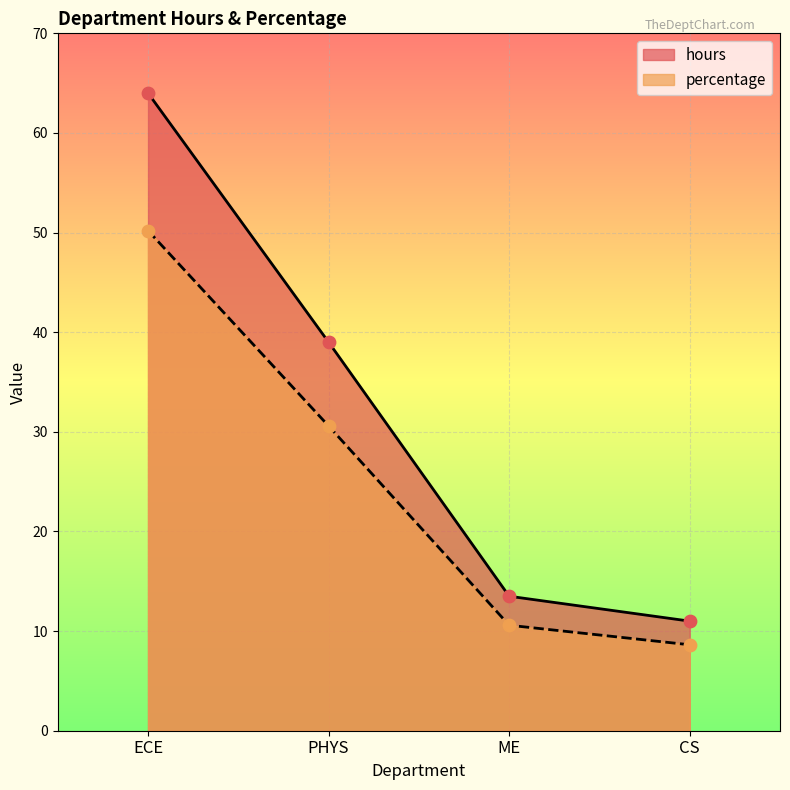

Which series has the largest Y range (max minus min)?

hours